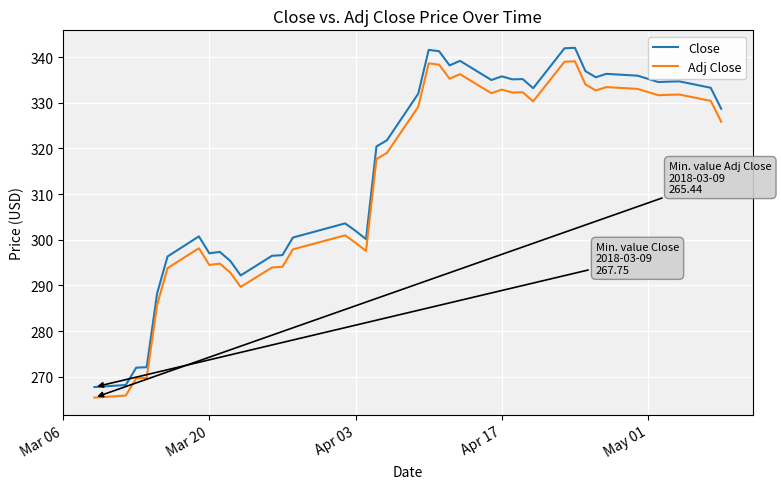

True or false: Adj Close and Close cross at least once.

False